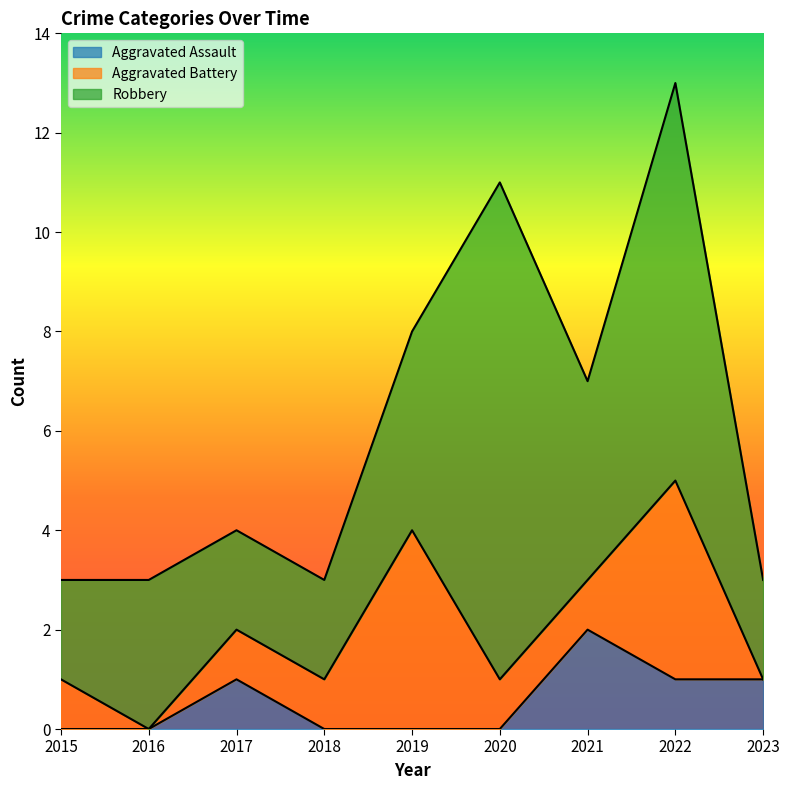

How many values in the Aggravated Battery series exceed 1?

2